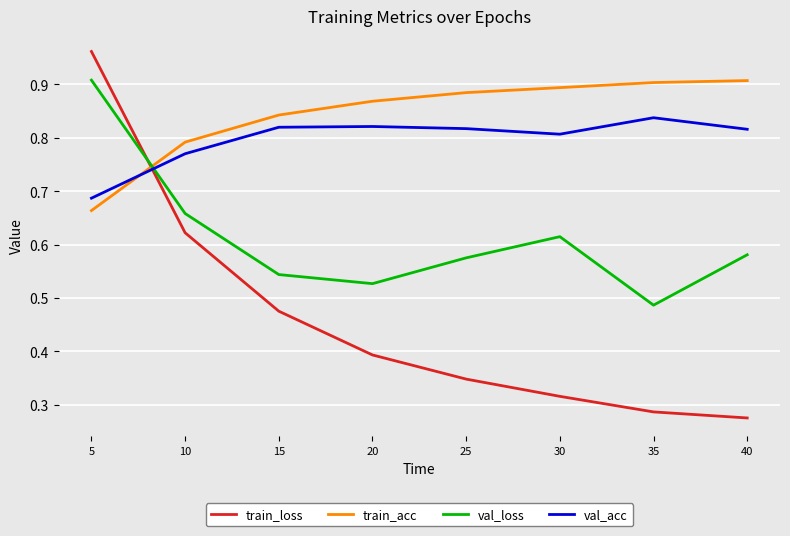

True or false: train_loss has a value of 0.5 at 35.

False